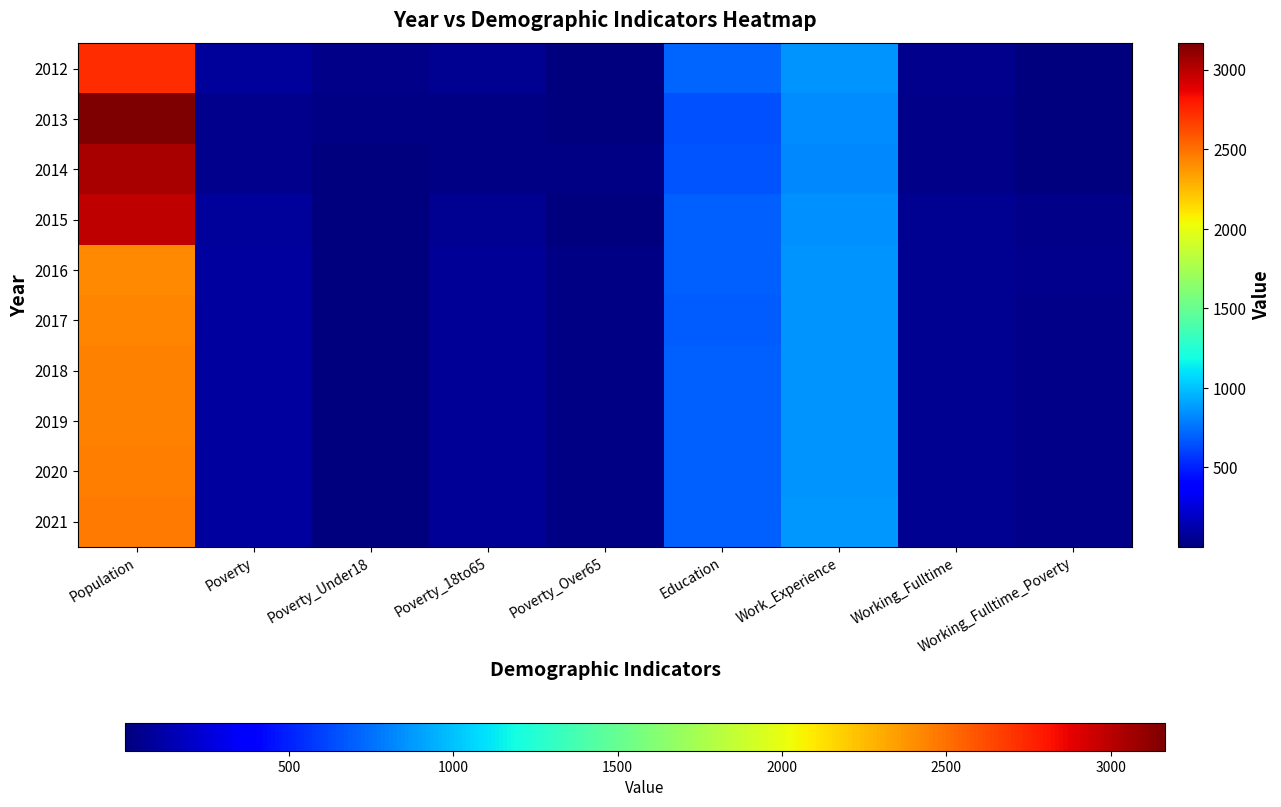

Reading left to right, list all the values displayed in this chart.

2012: Population=2732	Poverty=87	Poverty_Under18=32	Poverty_18to65=54	Poverty_Over65=1	Education=711	Work_Experience=866	Working_Fulltime=44	Working_Fulltime_Poverty=1
2013: Population=3165	Poverty=42	Poverty_Under18=17	Poverty_18to65=24	Poverty_Over65=1	Education=644	Work_Experience=837	Working_Fulltime=37	Working_Fulltime_Poverty=1
2014: Population=3048	Poverty=43	Poverty_Under18=8	Poverty_18to65=14	Poverty_Over65=20	Education=662	Work_Experience=828	Working_Fulltime=27	Working_Fulltime_Poverty=1
2015: Population=2982	Poverty=83	Poverty_Under18=11	Poverty_18to65=58	Poverty_Over65=13	Education=699	Work_Experience=850	Working_Fulltime=52	Working_Fulltime_Poverty=31
2016: Population=2419	Poverty=92	Poverty_Under18=7	Poverty_18to65=66	Poverty_Over65=18	Education=695	Work_Experience=860	Working_Fulltime=51	Working_Fulltime_Poverty=39
2017: Population=2435	Poverty=90	Poverty_Under18=6	Poverty_18to65=63	Poverty_Over65=18	Education=692	Work_Experience=860	Working_Fulltime=51	Working_Fulltime_Poverty=32
2018: Population=2440	Poverty=92	Poverty_Under18=6	Poverty_18to65=64	Poverty_Over65=19	Education=694	Work_Experience=862	Working_Fulltime=52	Working_Fulltime_Poverty=33
2019: Population=2447	Poverty=93	Poverty_Under18=6	Poverty_18to65=65	Poverty_Over65=19	Education=696	Work_Experience=864	Working_Fulltime=54	Working_Fulltime_Poverty=34
2020: Population=2454	Poverty=94	Poverty_Under18=6	Poverty_18to65=66	Poverty_Over65=20	Education=698	Work_Experience=866	Working_Fulltime=55	Working_Fulltime_Poverty=34
2021: Population=2461	Poverty=95	Poverty_Under18=6	Poverty_18to65=67	Poverty_Over65=20	Education=700	Work_Experience=868	Working_Fulltime=57	Working_Fulltime_Poverty=35